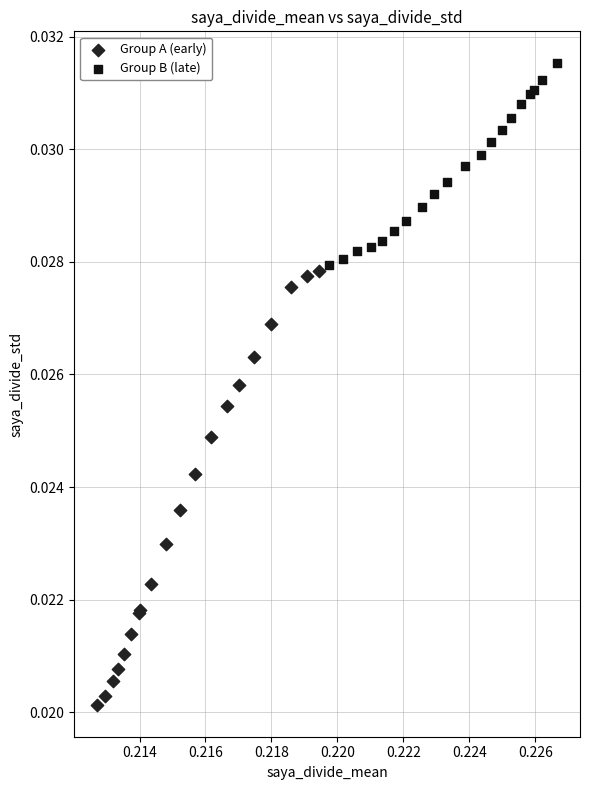

Which series contains the highest Y value?

Group B (late)